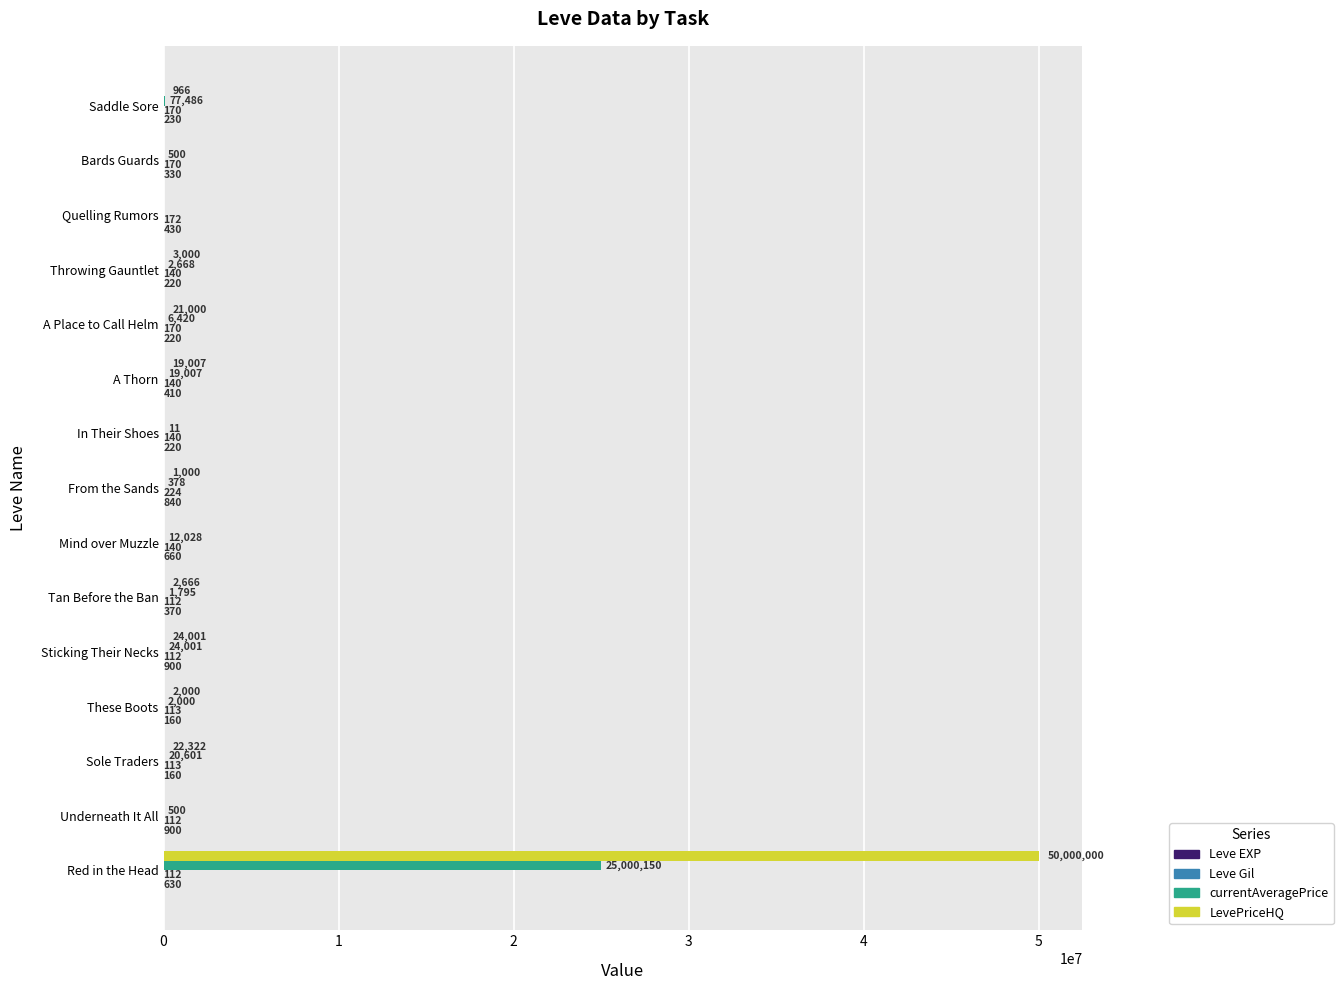

The LevePriceHQ series shows 2666 at Tan Before the Ban. True or false?

True